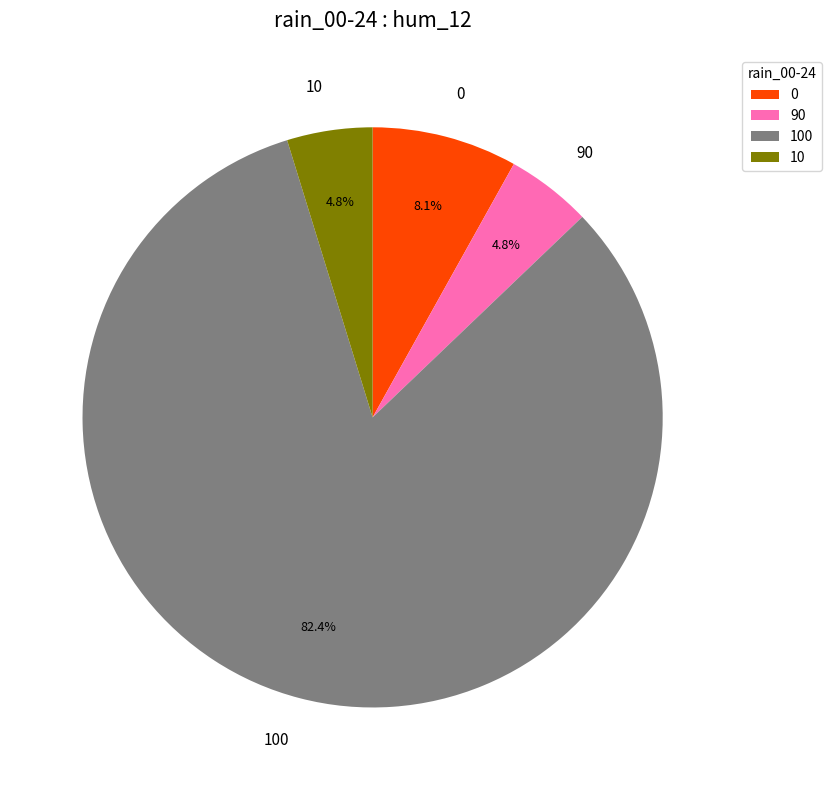

Which has a higher value, 100 or 90?

100